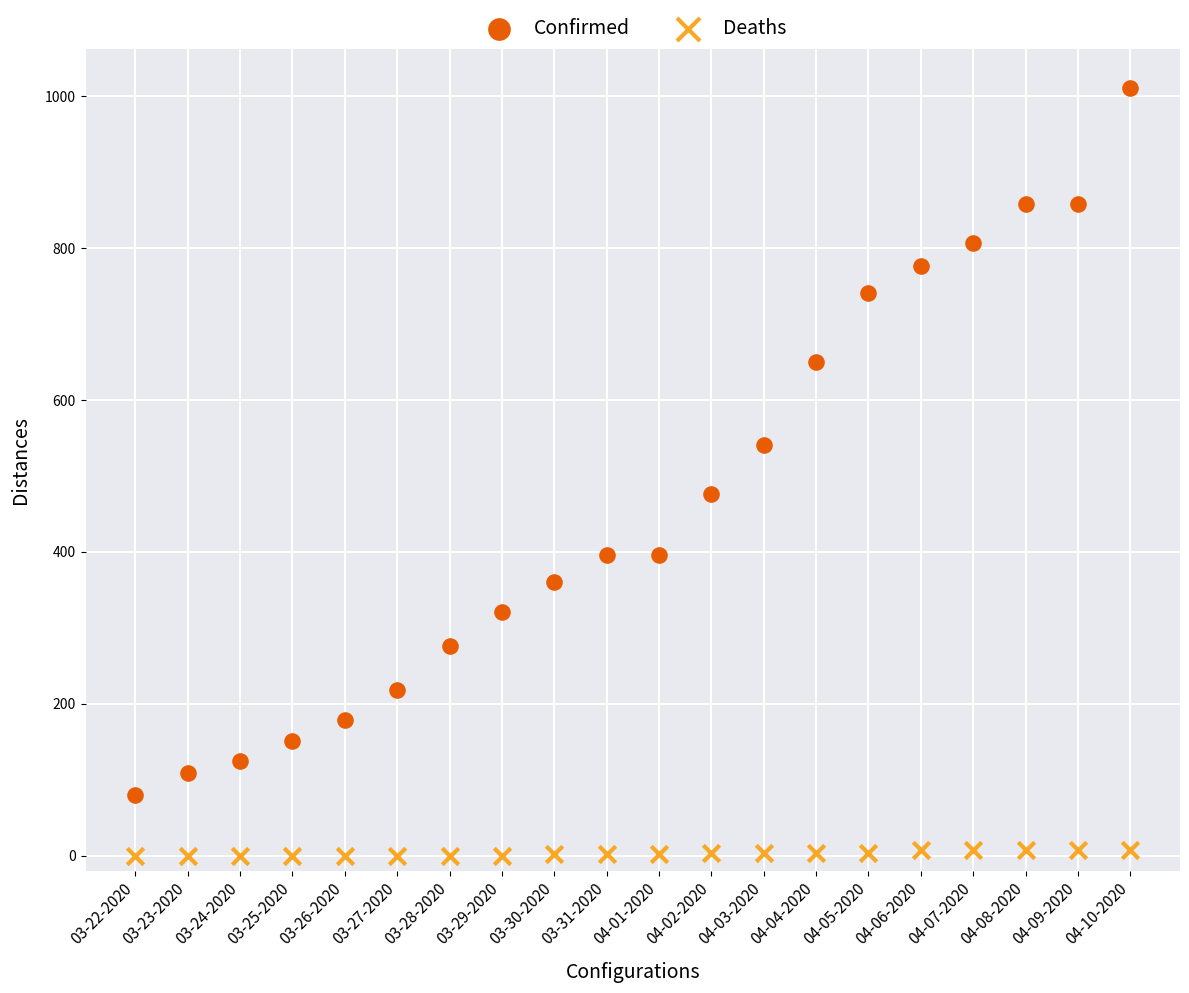

Which series has the widest spread of Y values?

Confirmed